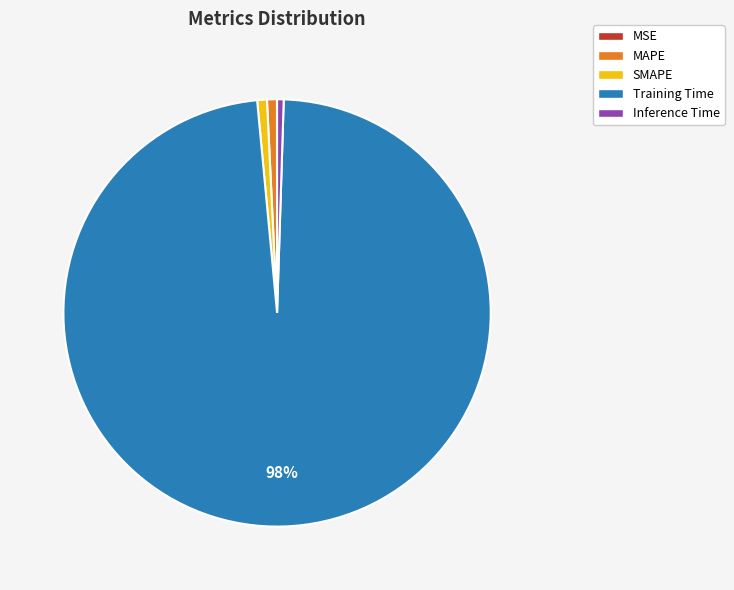

Which slice is the largest?

Training Time